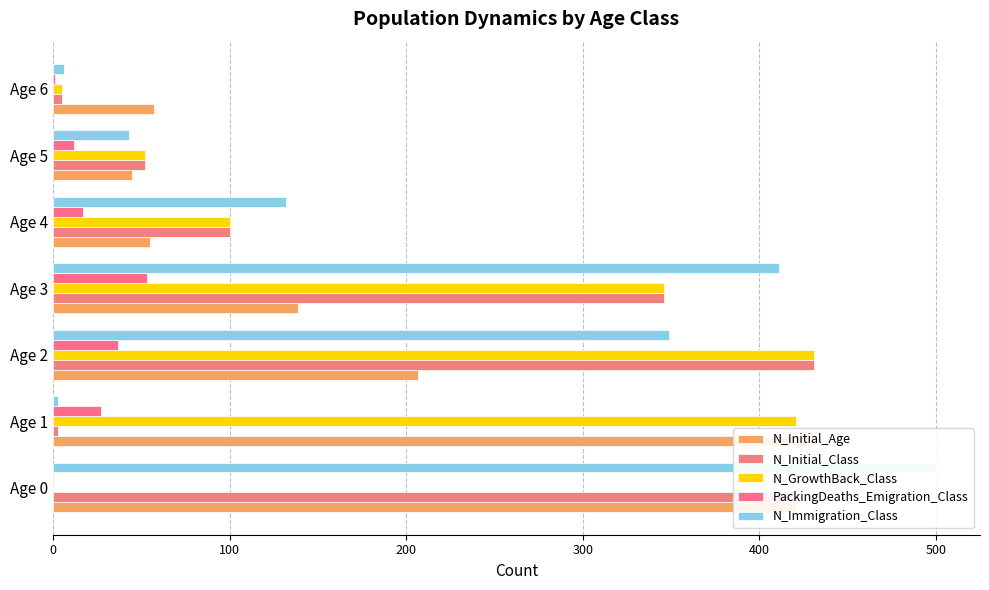

At how many categories does at least one series exceed 54?

6